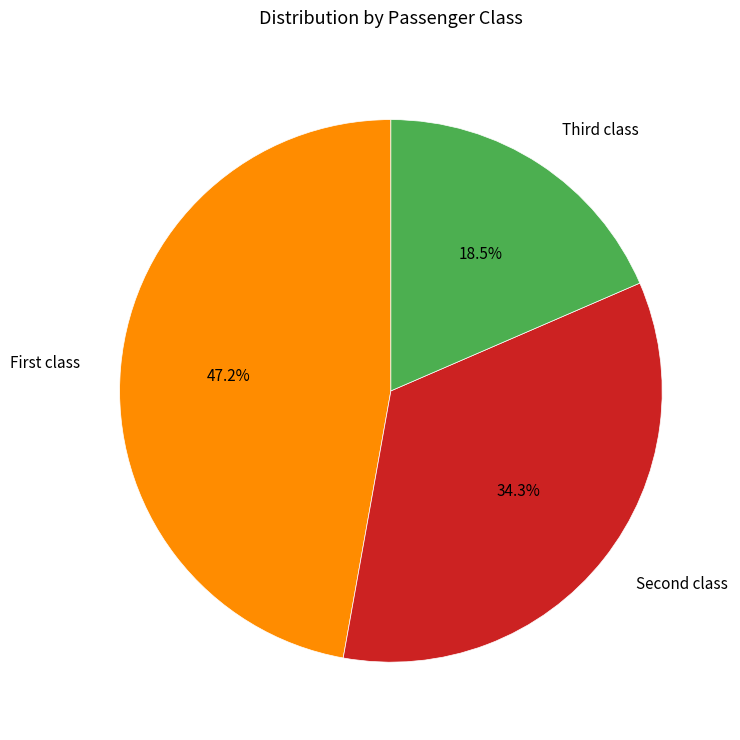

What is the largest slice in the pie chart?

First class